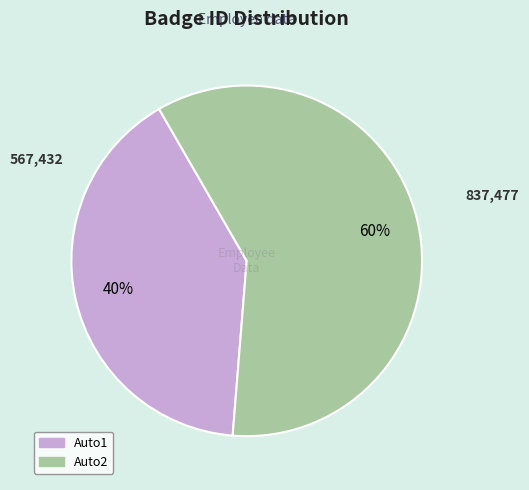

What is the largest slice in the pie chart?

Auto2